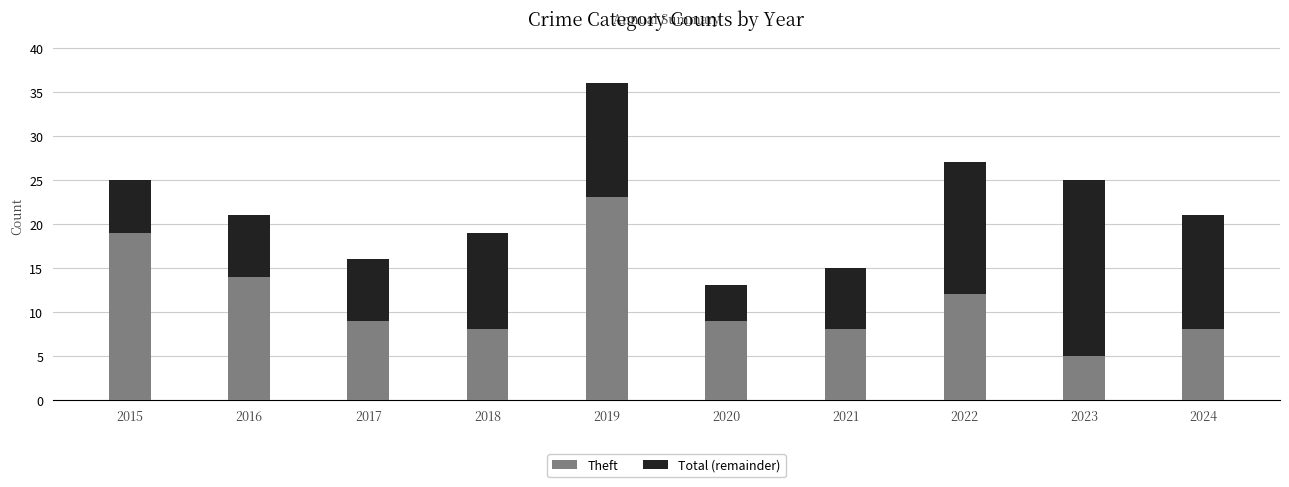

What is the difference between the second highest and minimum values in the Theft series?

14